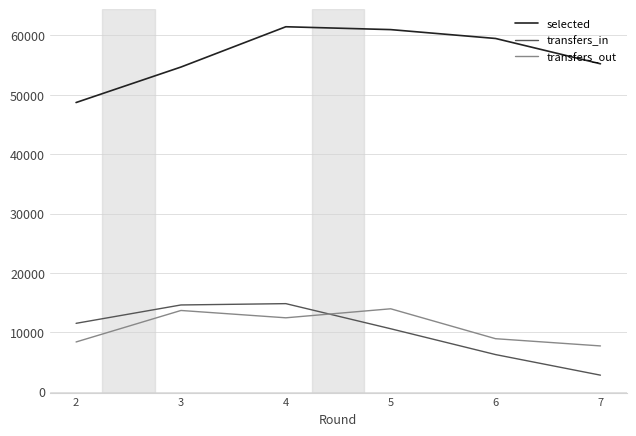

Rank the series at 3 from lowest to highest value.

transfers_out, transfers_in, selected